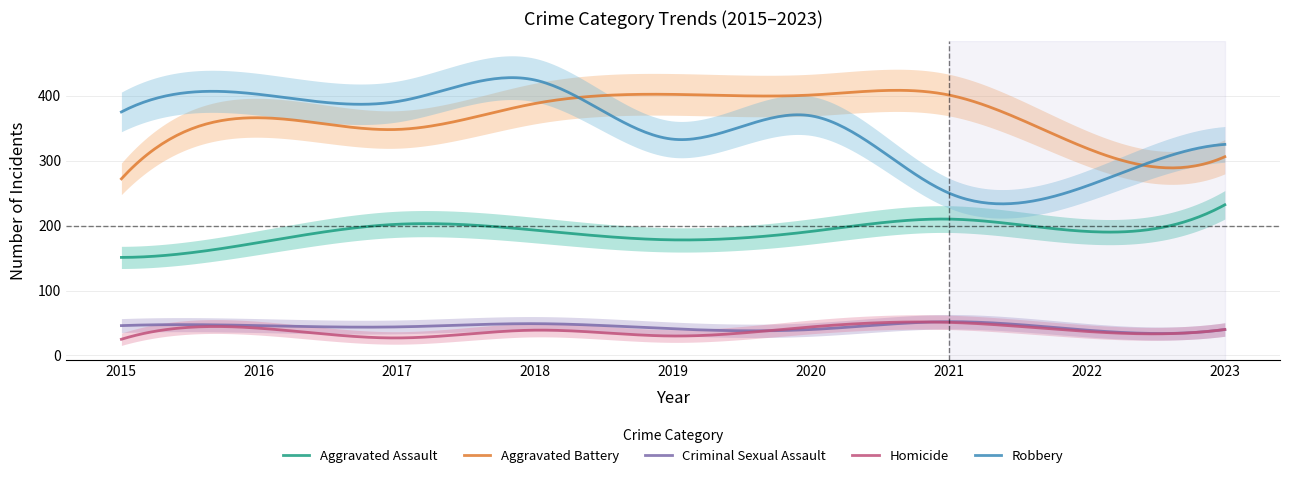

True or false: Aggravated Assault and Homicide cross at least once.

False